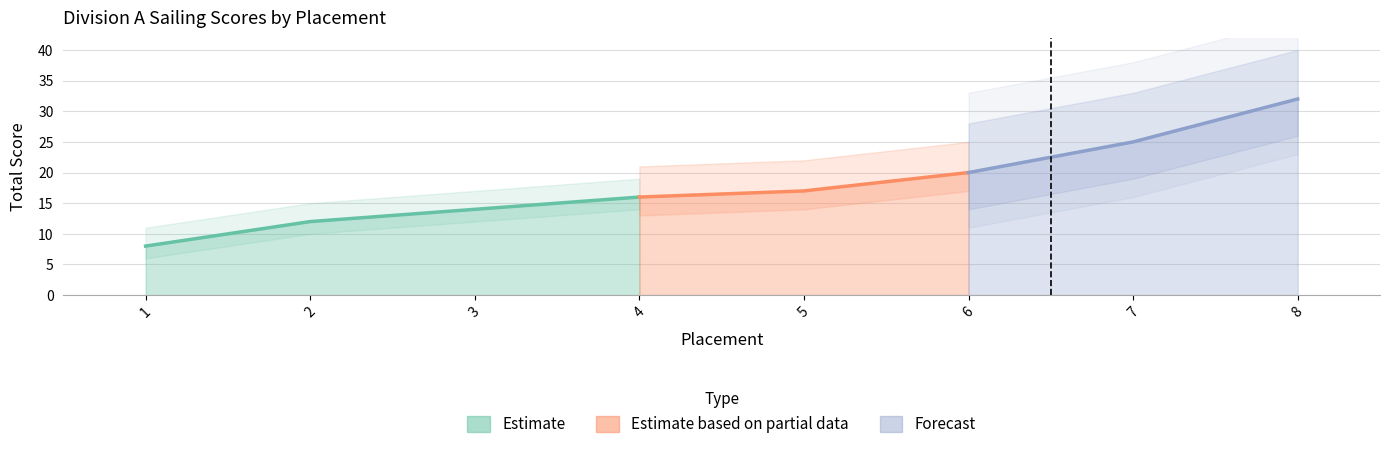

What is the minimum value shown in the chart?

8